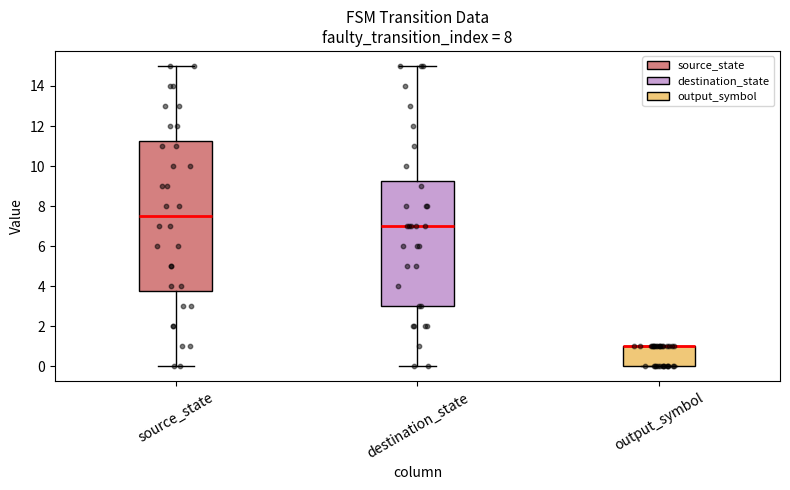

Reading left to right, transcribe this box plot: for each box, give where its median line is, the range the box spans, and where its two whiskers end, as read against the y-axis. The values are not printed on the chart, so give them approximately, as read against the axis.

source_state: median 7.6, box 3.8 to 11.2, whiskers 0.0 to 15.0
destination_state: median 7.0, box 3.0 to 9.2, whiskers 0.0 to 15.0
output_symbol: median 1.0 (drawn on the box's upper edge), box 0.0 to 1.0, whiskers 0.0 to 1.0